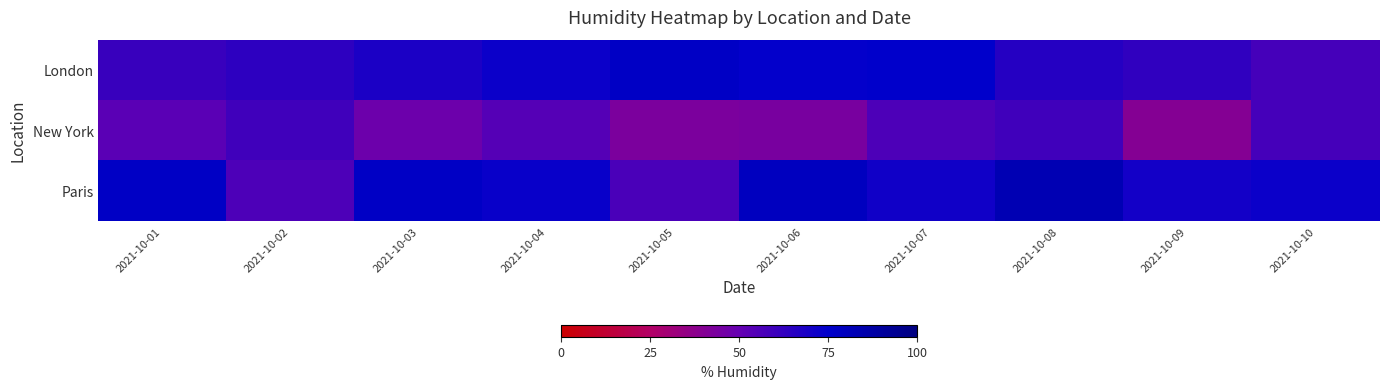

At 2021-10-05, list the series in order from largest to smallest.

London, Paris, New York